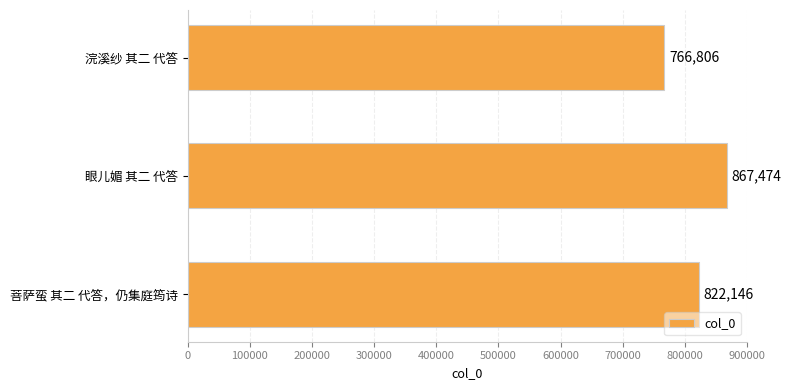

What is the greatest value displayed?

867474